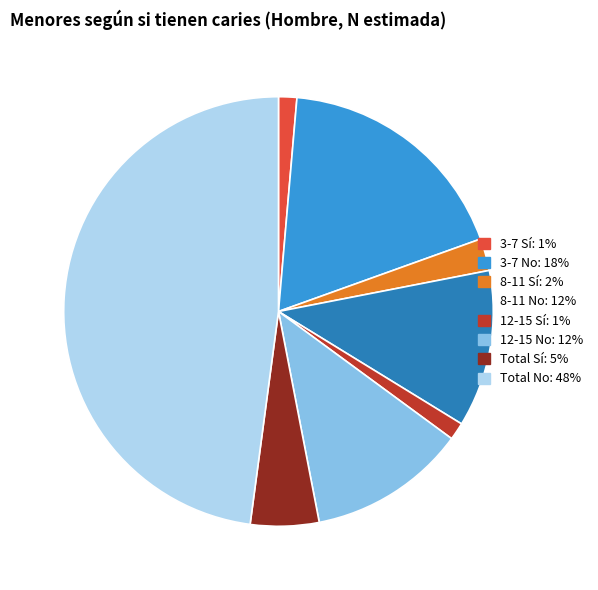

What is the largest slice in the pie chart?

Total No